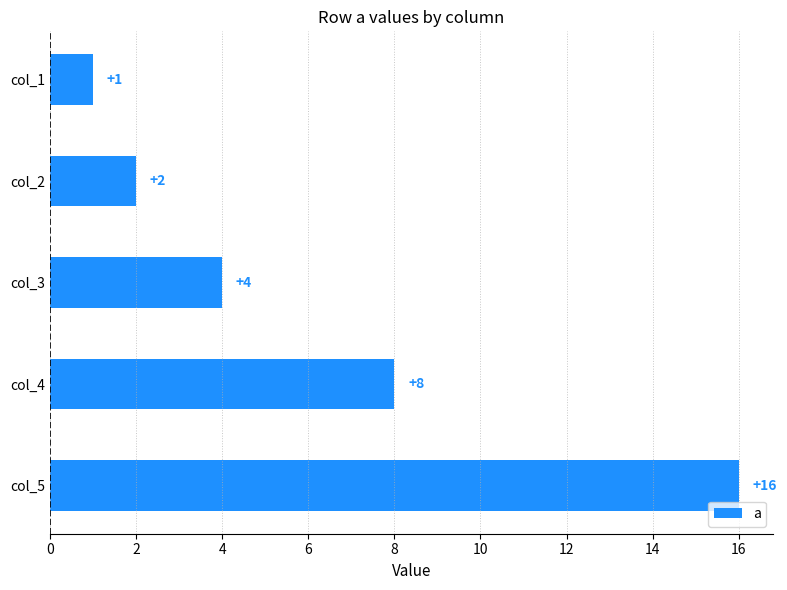

Is it true that the value at col_4 is 8?

True